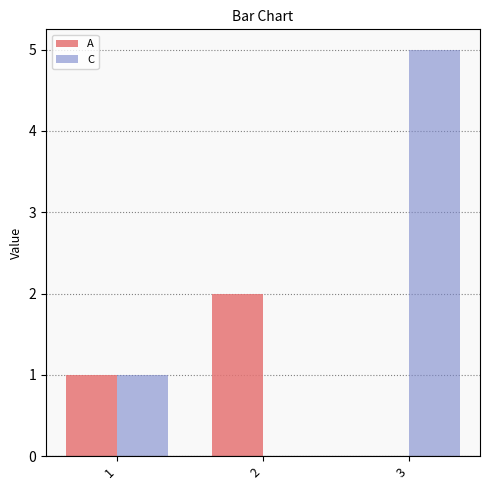

Is it true that A equals 0 at 3?

True